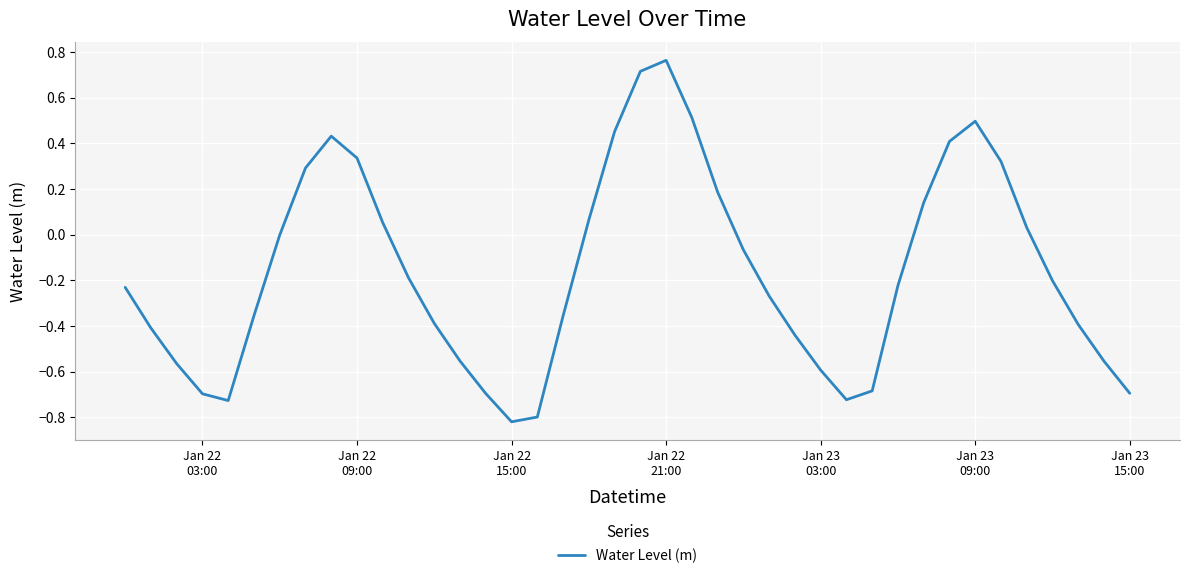

What is the difference between the maximum and minimum values?

1.6